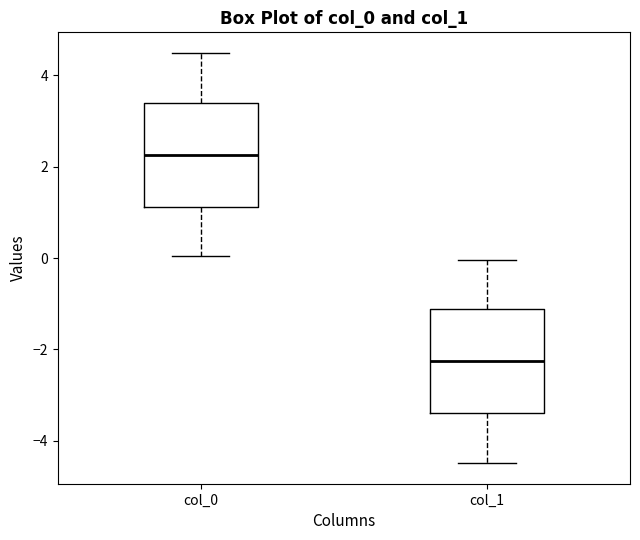

Where is the upper edge of the box for col_1 on the y-axis? The values are not printed on the chart, so give them approximately, as read against the axis.

-1.2